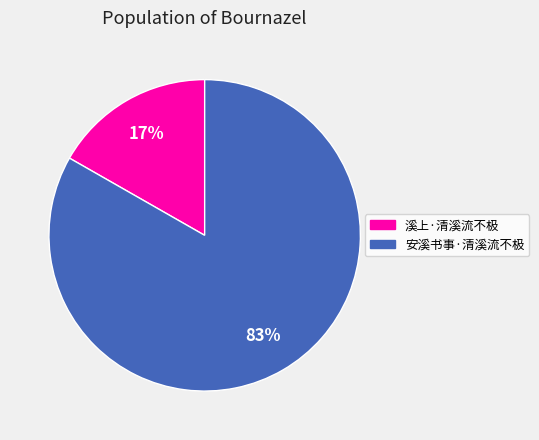

Does 安溪书事·清溪流不极 represent more than half of the total?

Yes